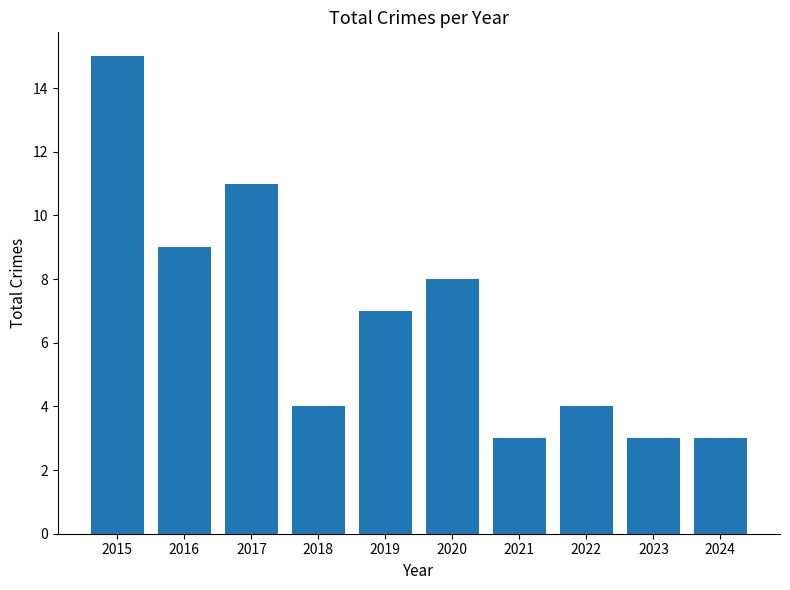

What is the greatest value displayed?

15